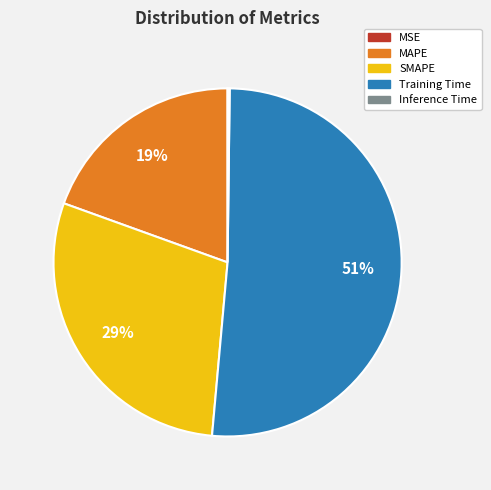

True or false: SMAPE accounts for 29% of the total.

True